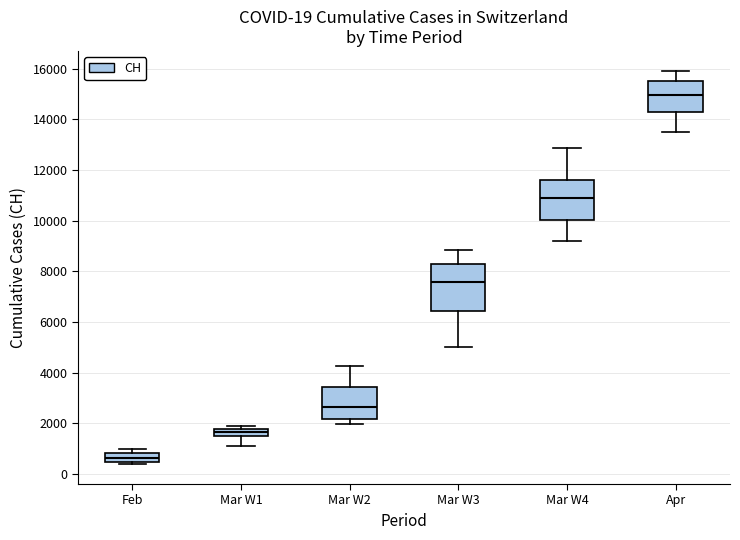

Which box's median line is the lowest?

Feb